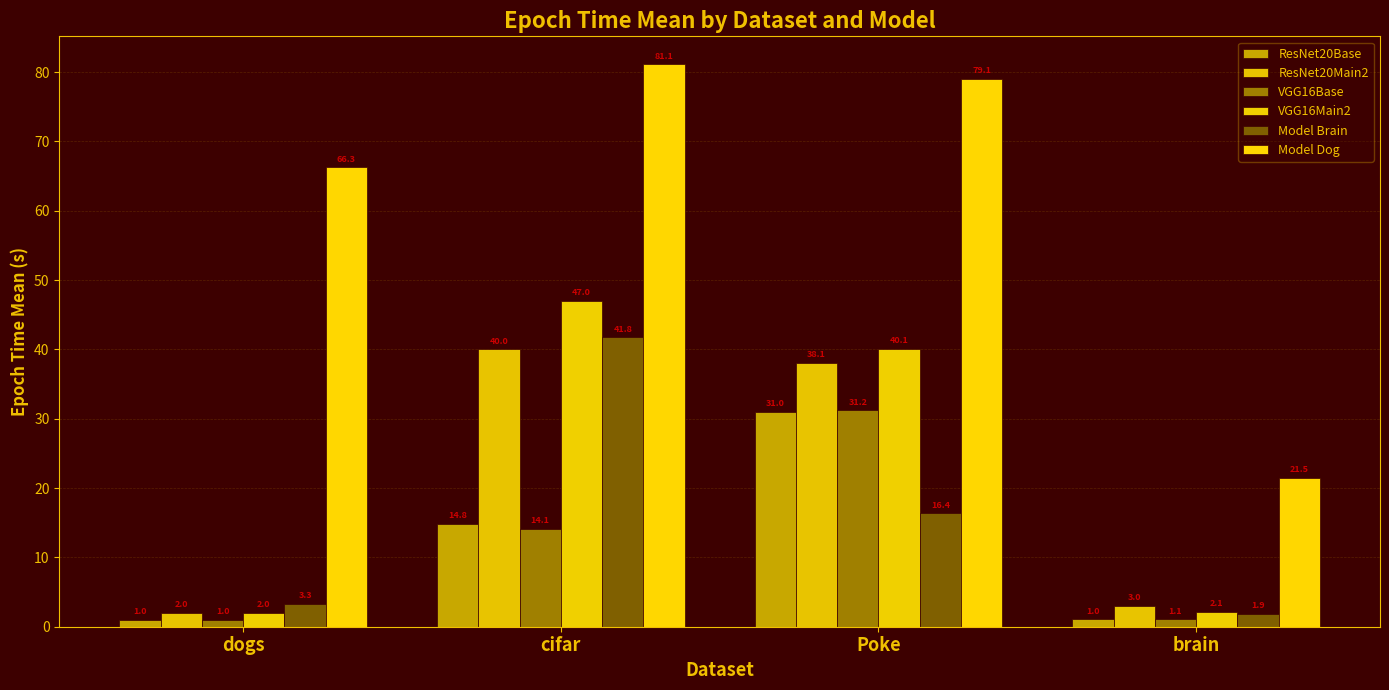

Is it true that Model Dog equals 30.9 at Poke?

False